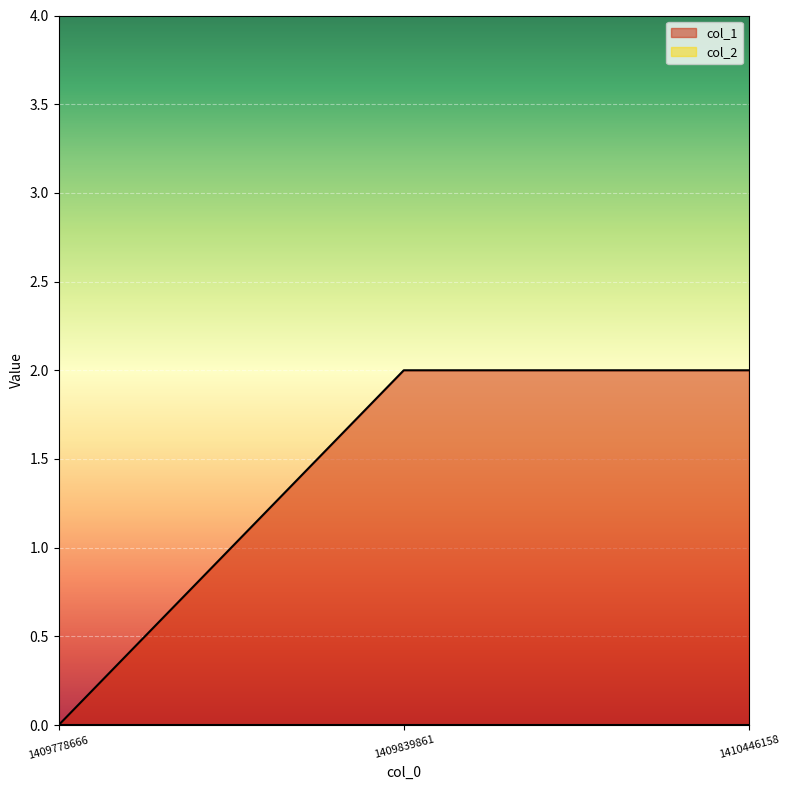

What value does the data have at 1410446158?

2